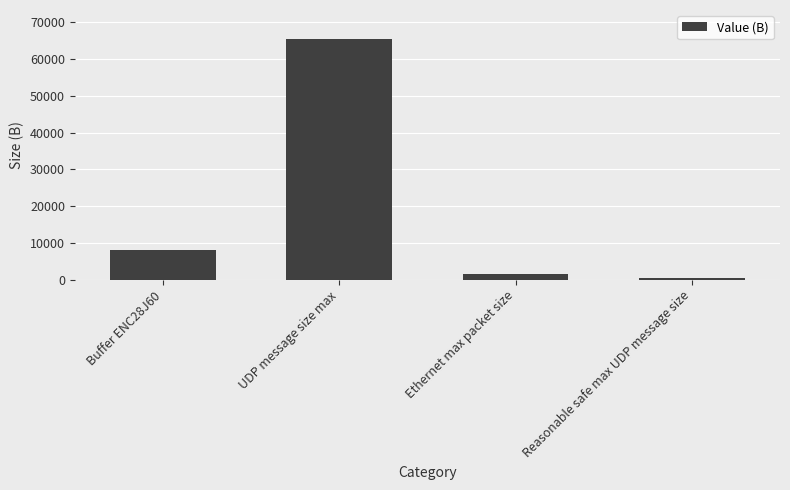

Reading right to left, extract all data points from this chart.

508	1500	65507	8000